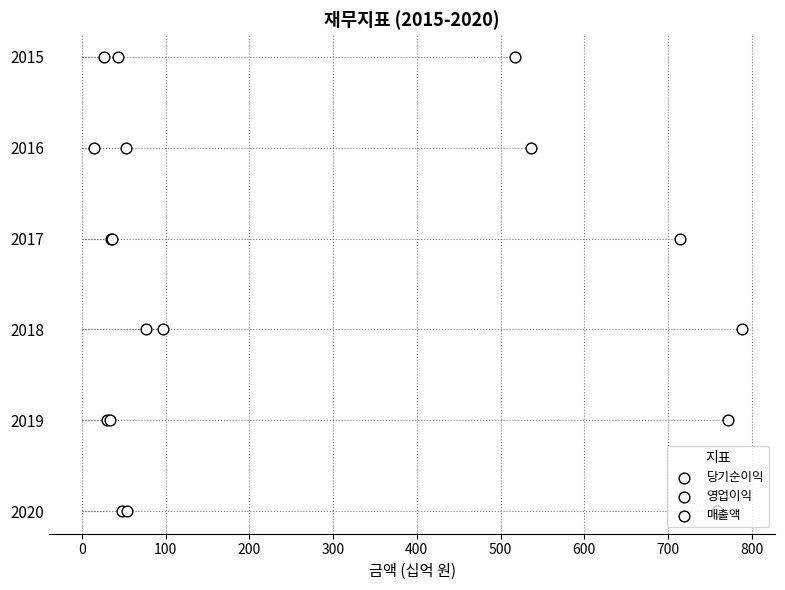

Which series has the largest total across all categories?

당기순이익